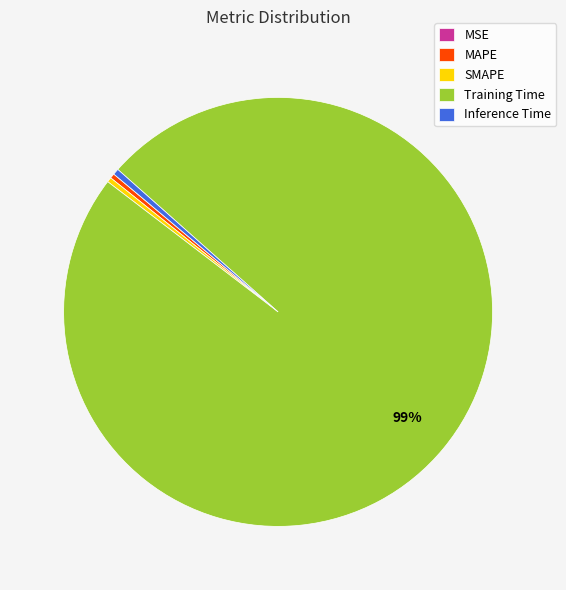

To the nearest percent, what is the average slice percentage?

20%